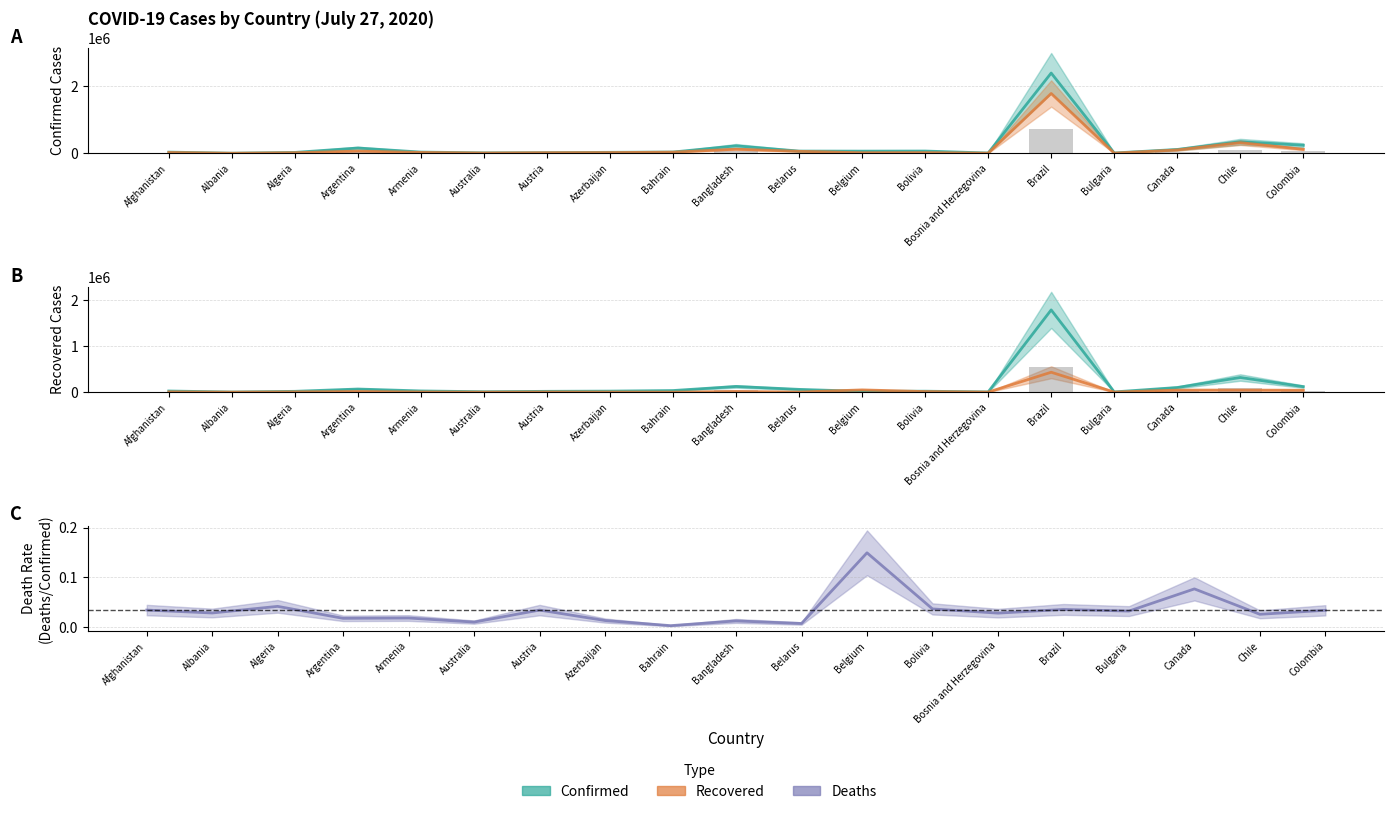

What is the smallest value displayed?

690